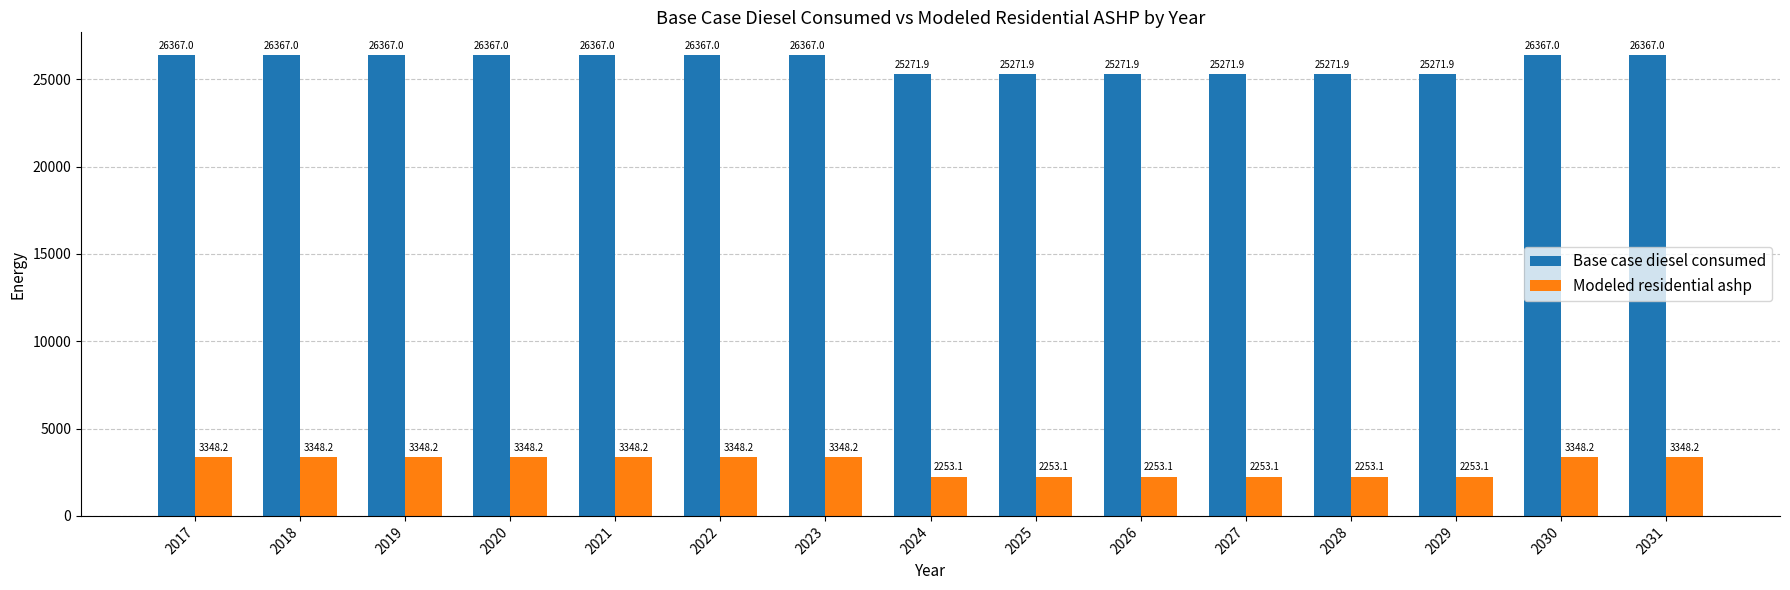

Reading left to right, extract all data points from this chart.

Base case diesel consumed: 2017=26367.0	2018=26367.0	2019=26367.0	2020=26367.0	2021=26367.0	2022=26367.0	2023=26367.0	2024=25271.9	2025=25271.9	2026=25271.9	2027=25271.9	2028=25271.9	2029=25271.9	2030=26367.0	2031=26367.0
Modeled residential ashp: 2017=3348.2	2018=3348.2	2019=3348.2	2020=3348.2	2021=3348.2	2022=3348.2	2023=3348.2	2024=2253.1	2025=2253.1	2026=2253.1	2027=2253.1	2028=2253.1	2029=2253.1	2030=3348.2	2031=3348.2